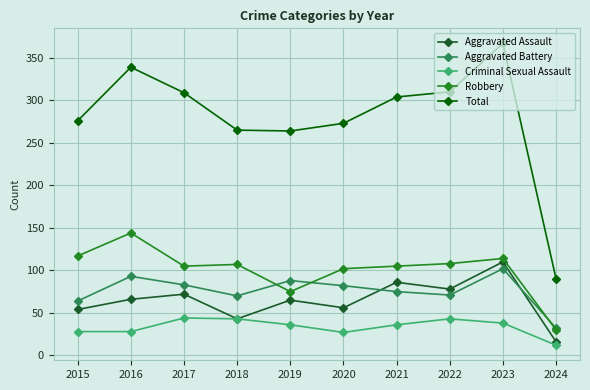

Which series has the largest total across all categories?

Total